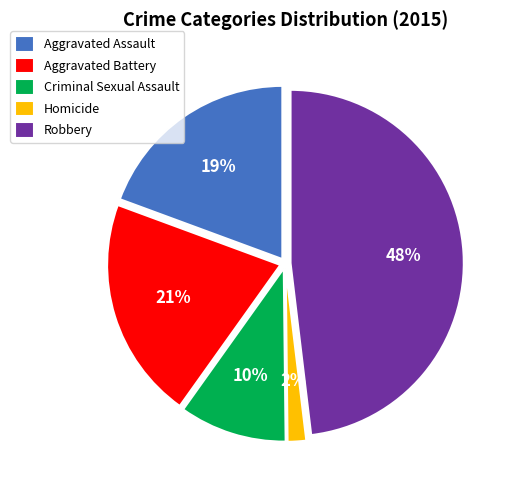

To the nearest percent, what is the difference between the largest and smallest slice percentages?

46%